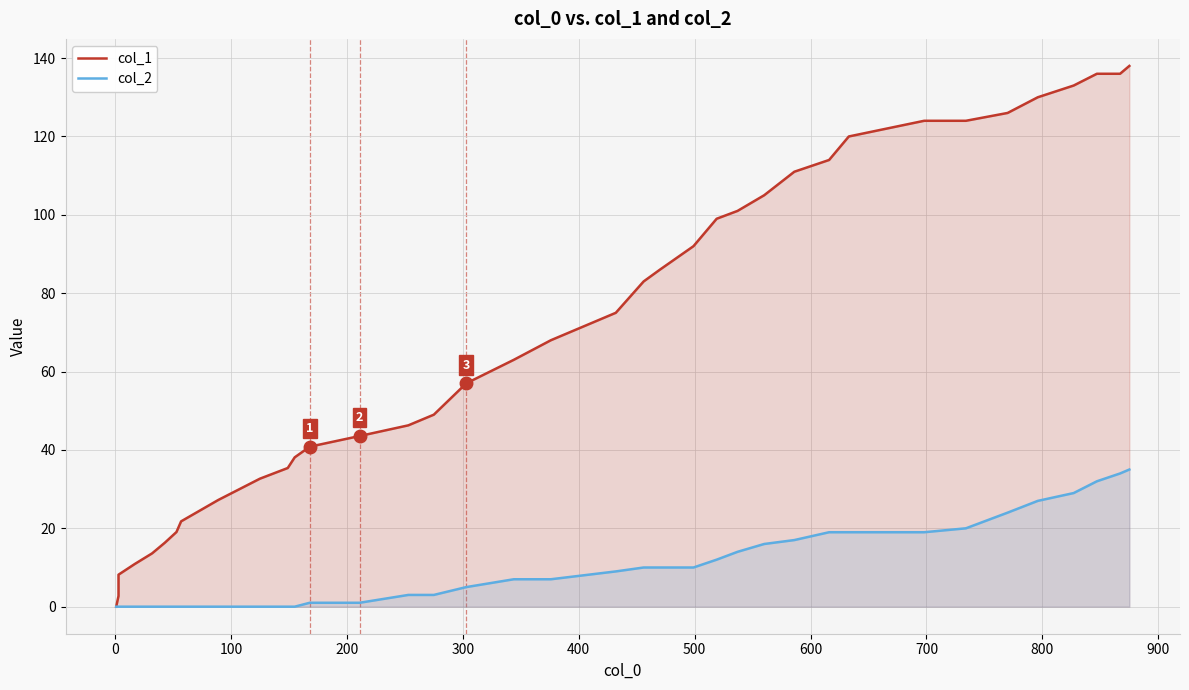

What is the maximum value shown in the chart?

138.0